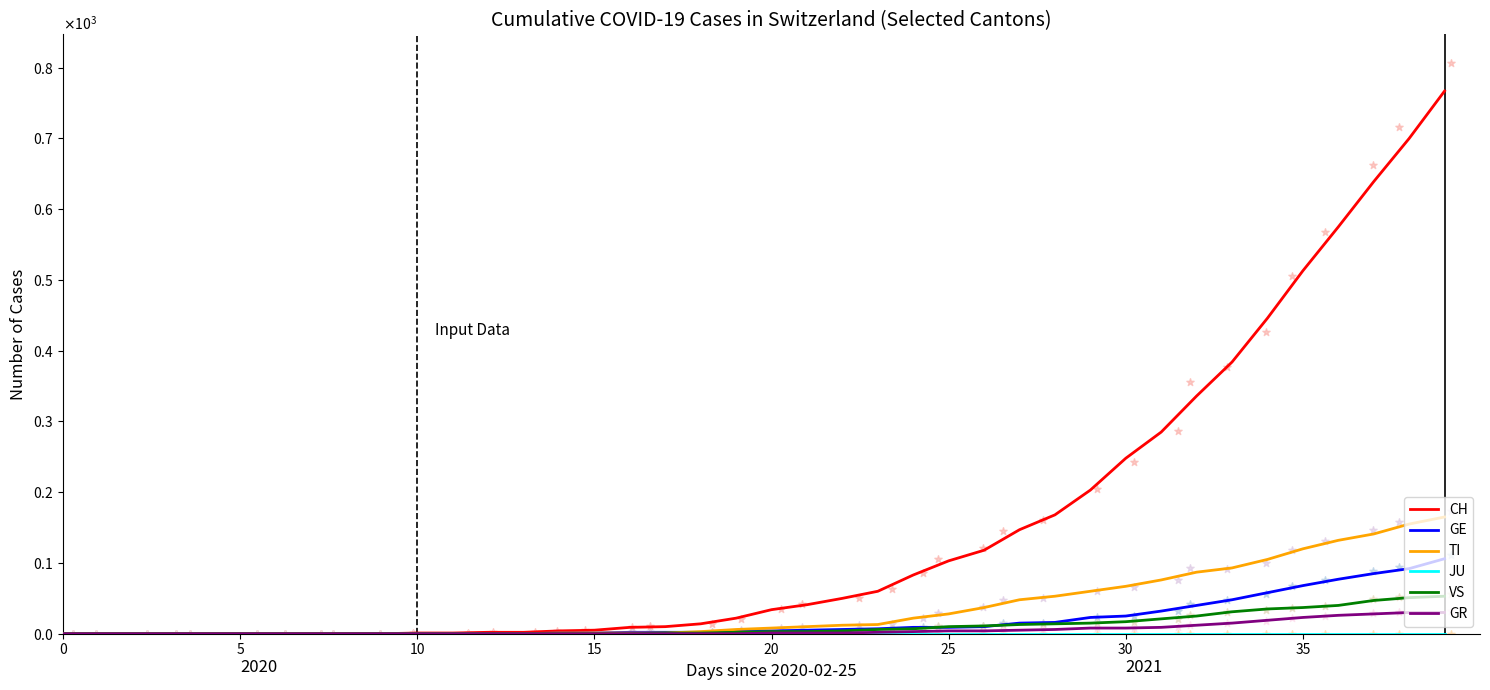

Is the value of GE at 22 greater than the value of CH at 14?

Yes